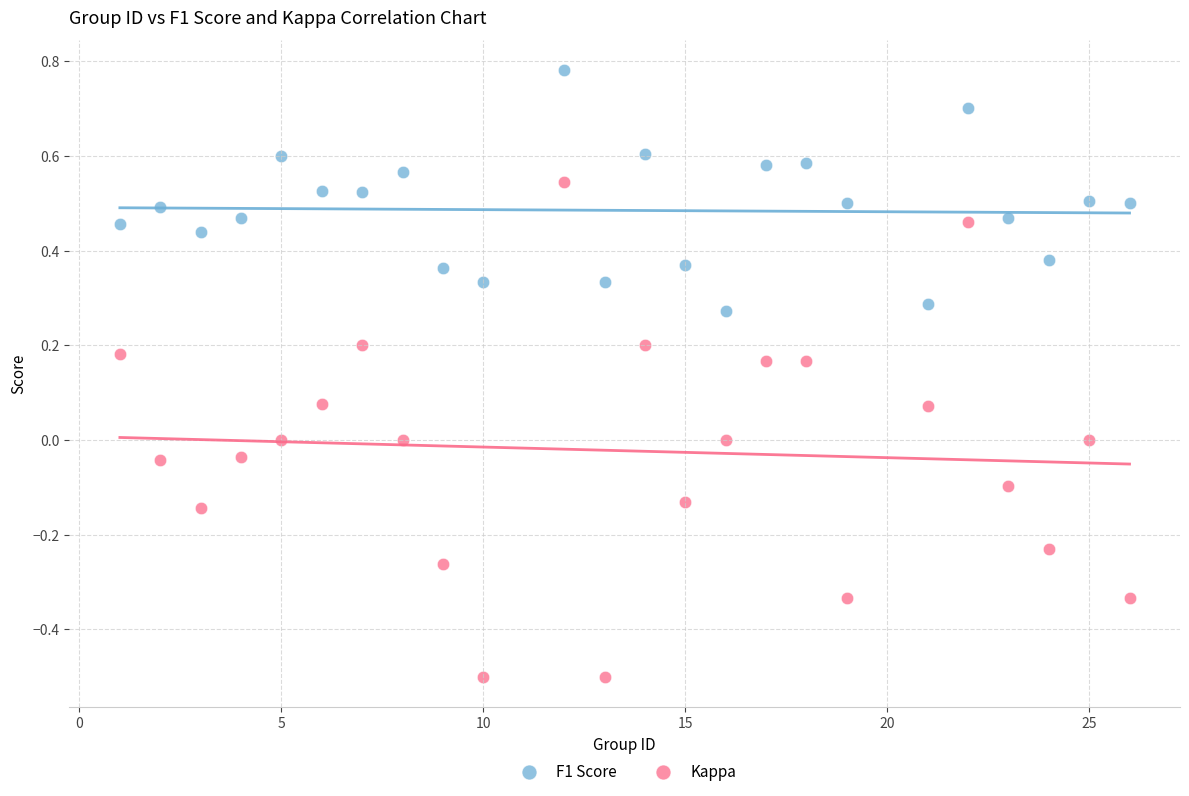

Which series reaches the minimum Y coordinate?

Kappa